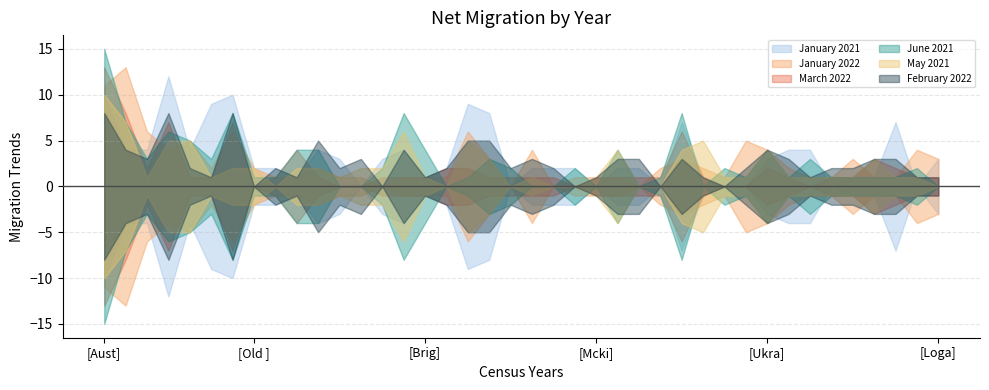

How many data points in June 2021 are above 2?

16